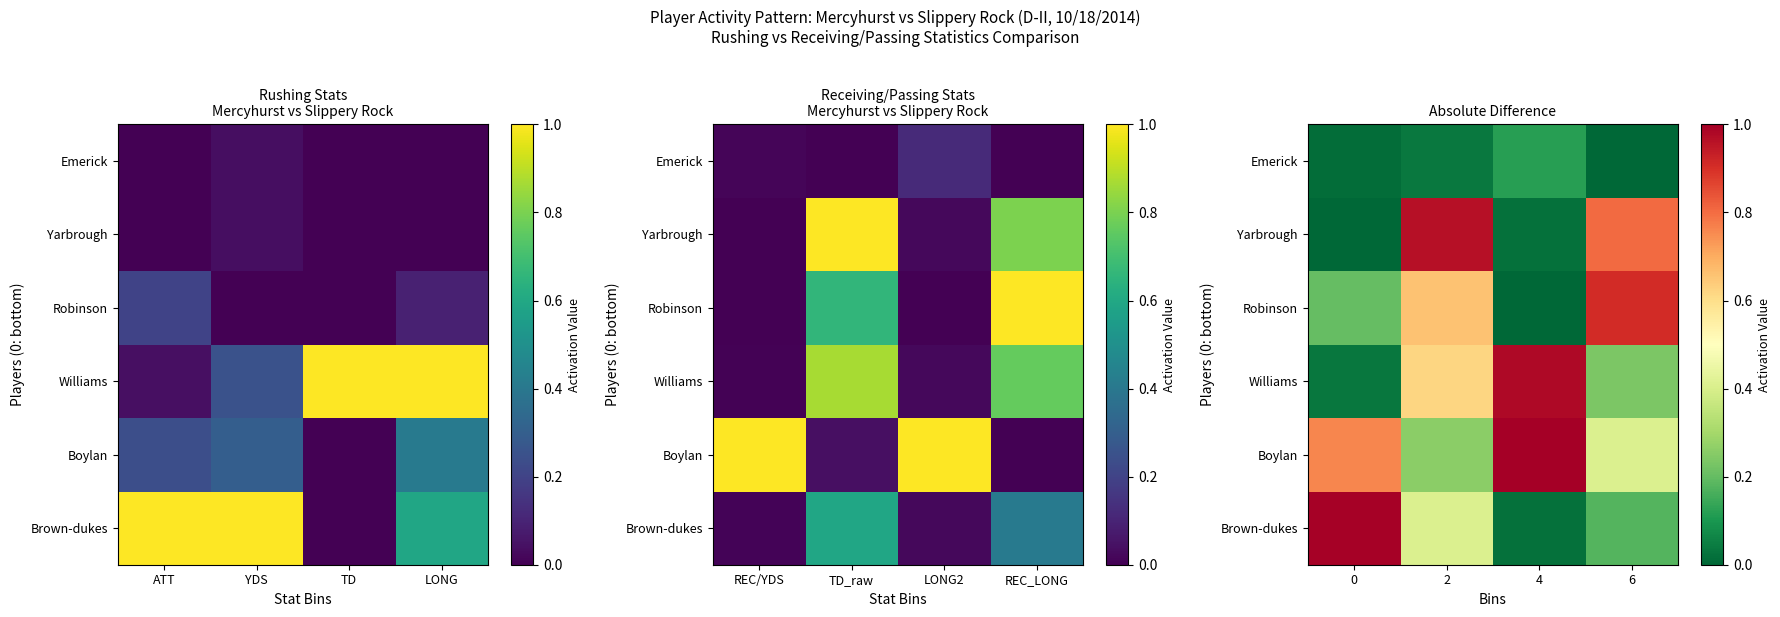

Is the value of Brown-dukes at 6 greater than the value of Emerick at 2?

Yes